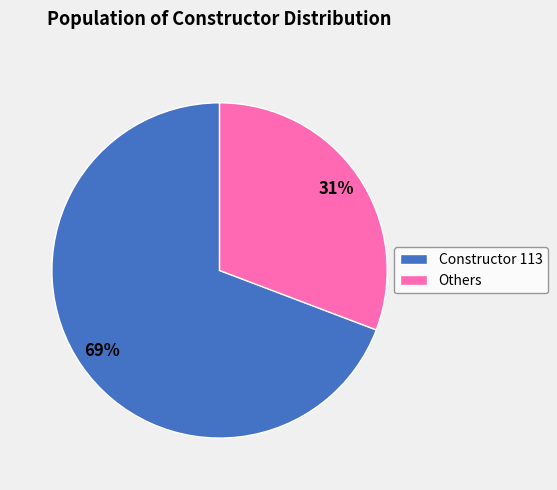

To the nearest percent, what is the difference between the largest and smallest slice percentages?

38%